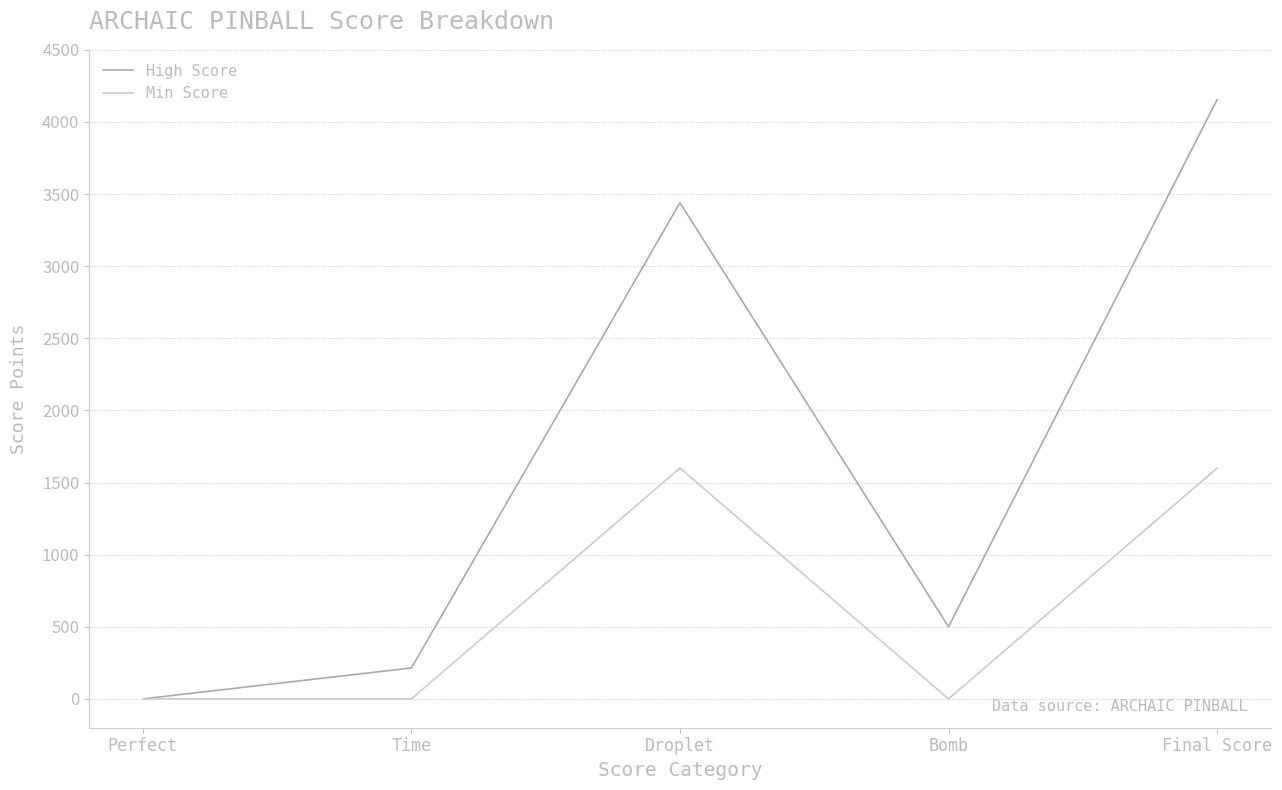

Reading left to right, extract all data points from this chart.

High Score: 0.0	214.3	3440.0	500.0	4154.3
Min Score: 0.0	0.0	1600.0	0.0	1600.0